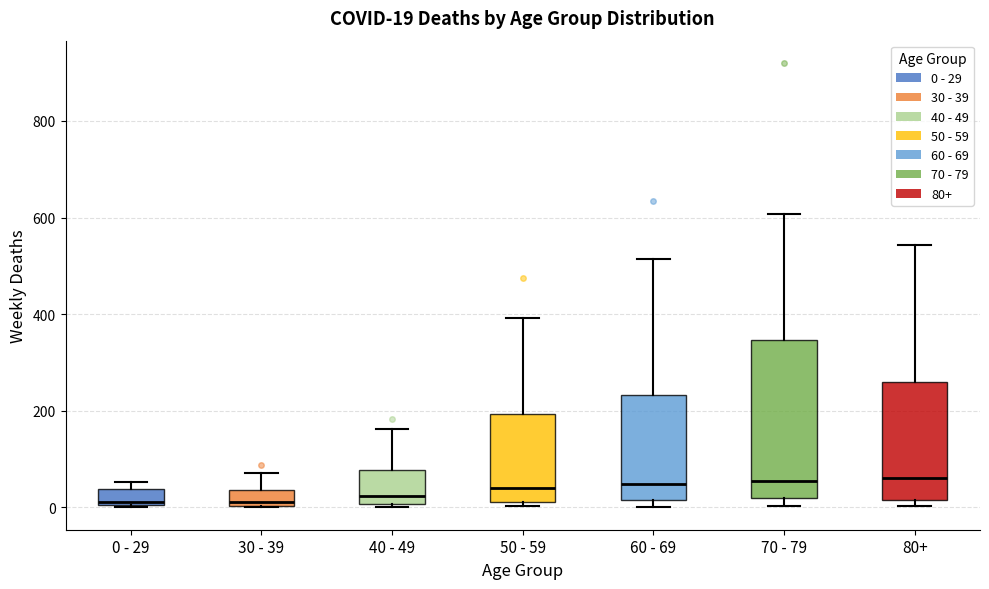

Comparing the boxes themselves (not the whiskers), which one is the tallest?

70 - 79